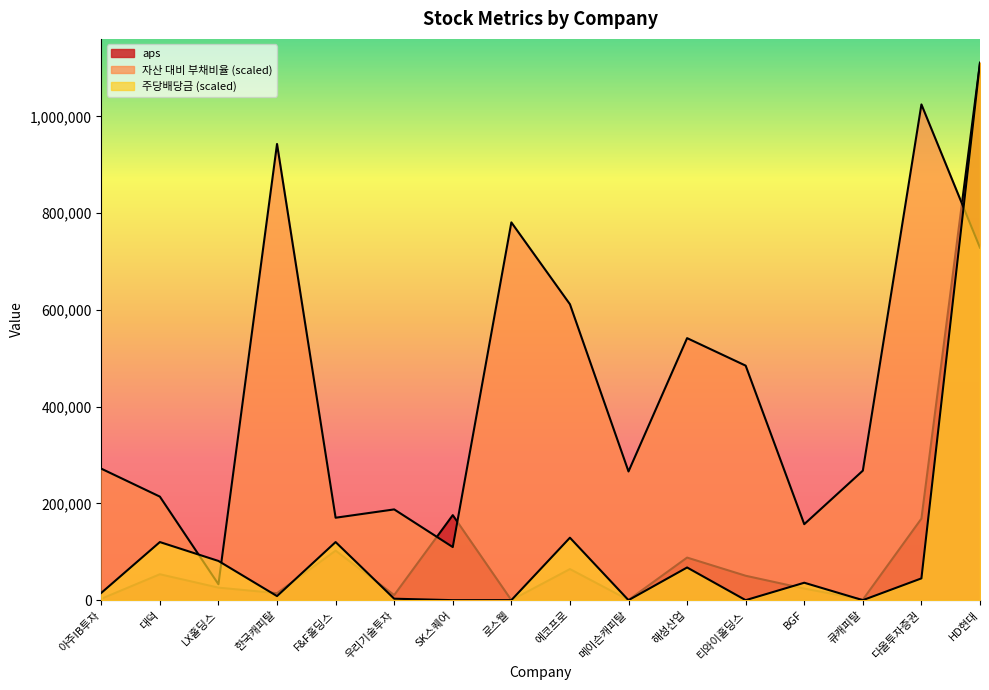

In 자산 대비 부채비율, how many points are lower than both neighbors (excluding endpoints)?

5